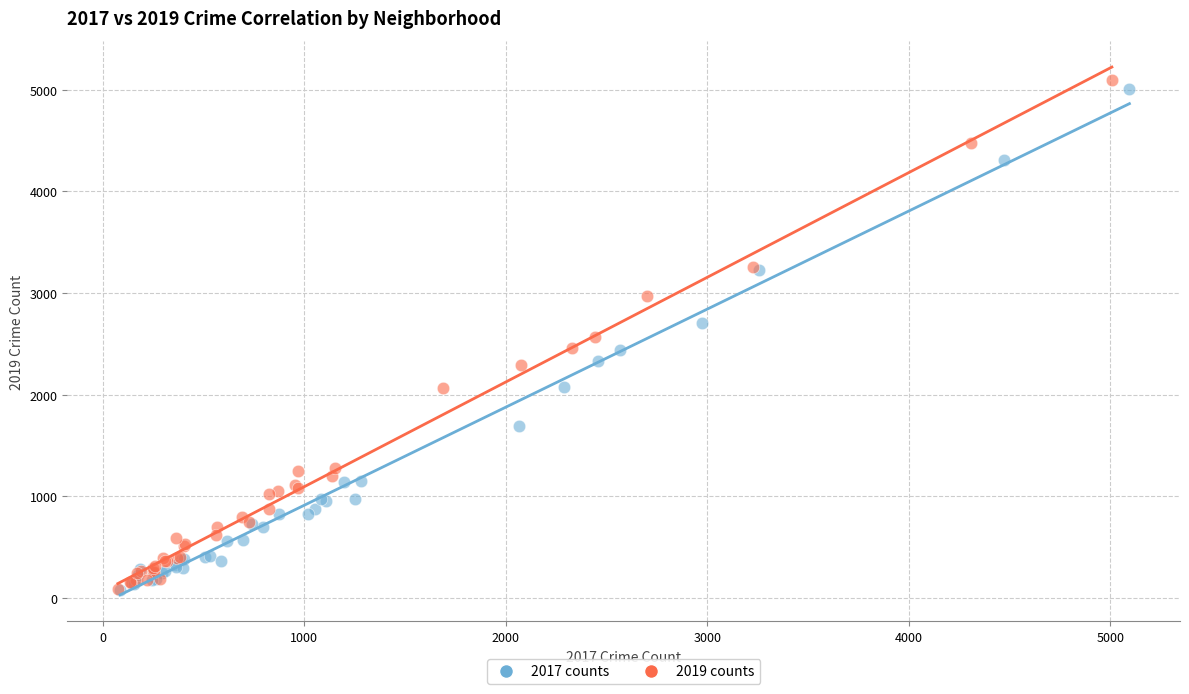

Which series has the widest spread of Y values?

2019 counts